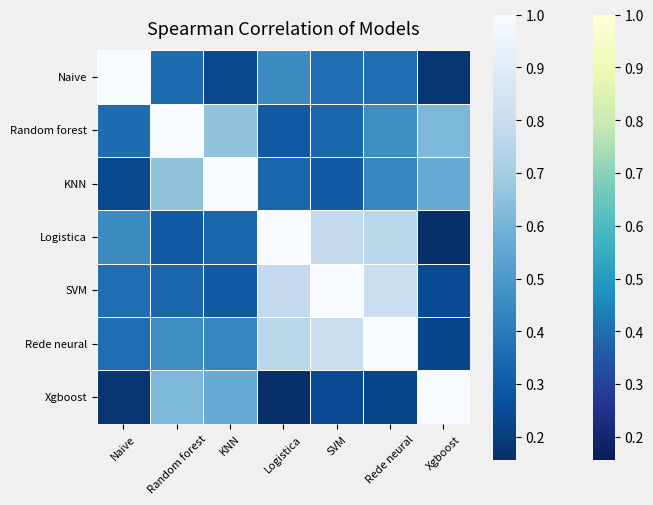

True or false: Rede neural has a value of 0.6 at Random forest.

False